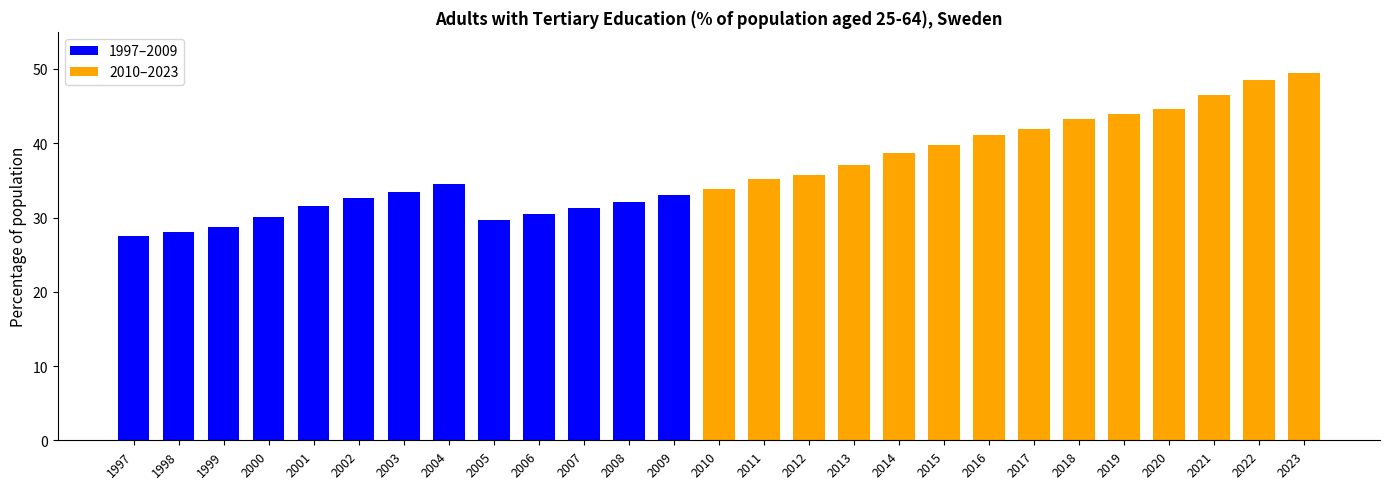

Reading left to right, transcribe all the data shown in this chart.

27.5	28.0	28.7	30.1	31.6	32.6	33.4	34.5	29.6	30.5	31.3	32.0	33.1	33.9	35.2	35.7	37.0	38.7	39.8	41.1	41.9	43.2	44.0	44.6	46.6	48.5	49.4